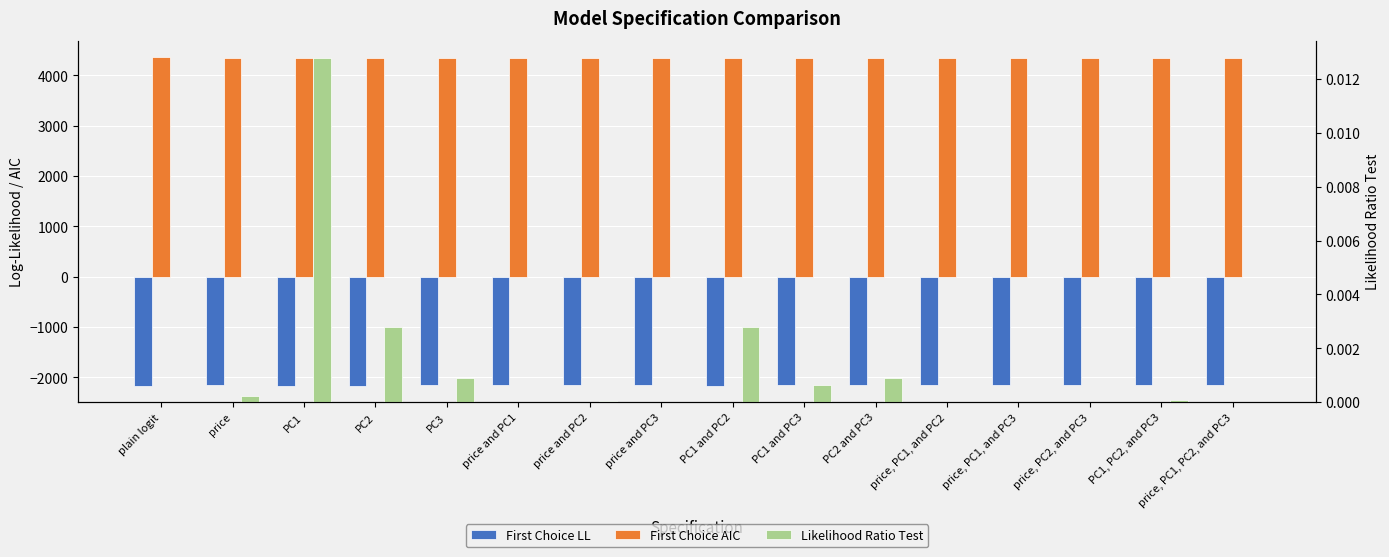

What is the spread (max minus min) of values at price and PC2?

6501.8